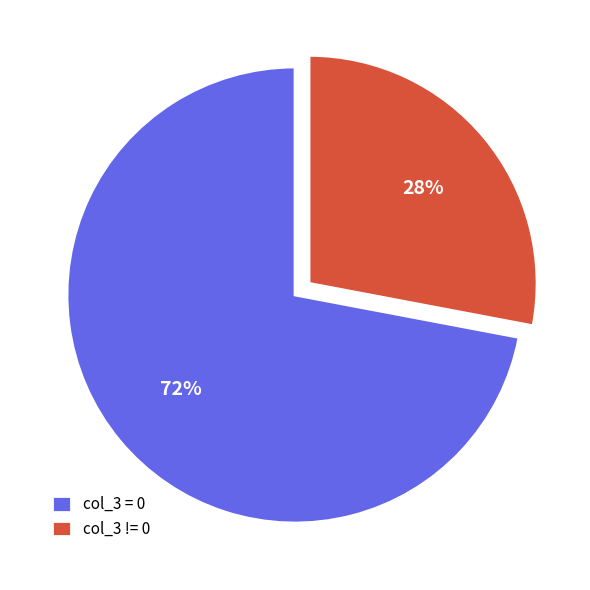

Is there any slice that represents more than half of the pie?

Yes